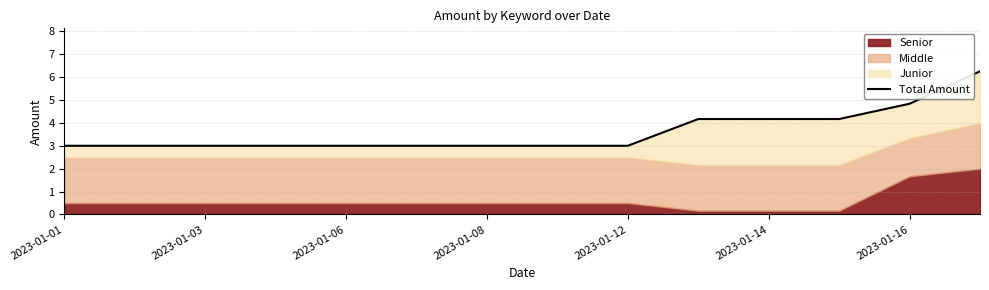

What is the sum of all values?

50.6